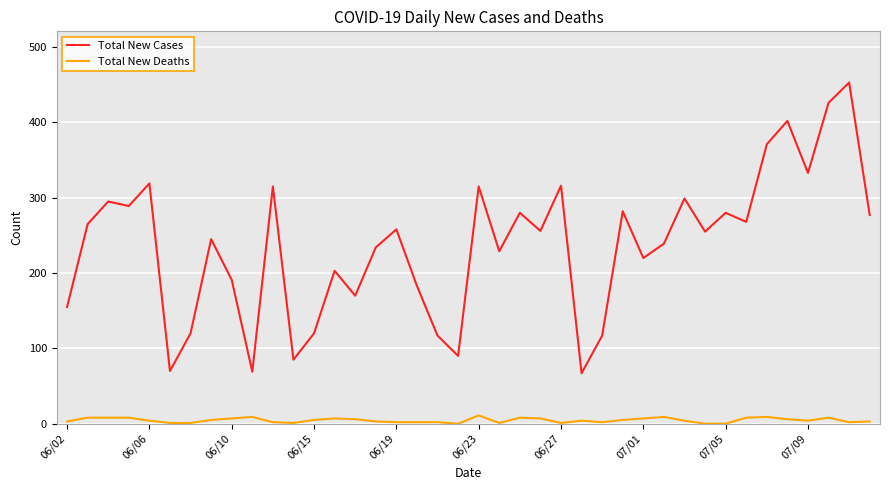

Which series has the widest spread of values?

Total New Cases